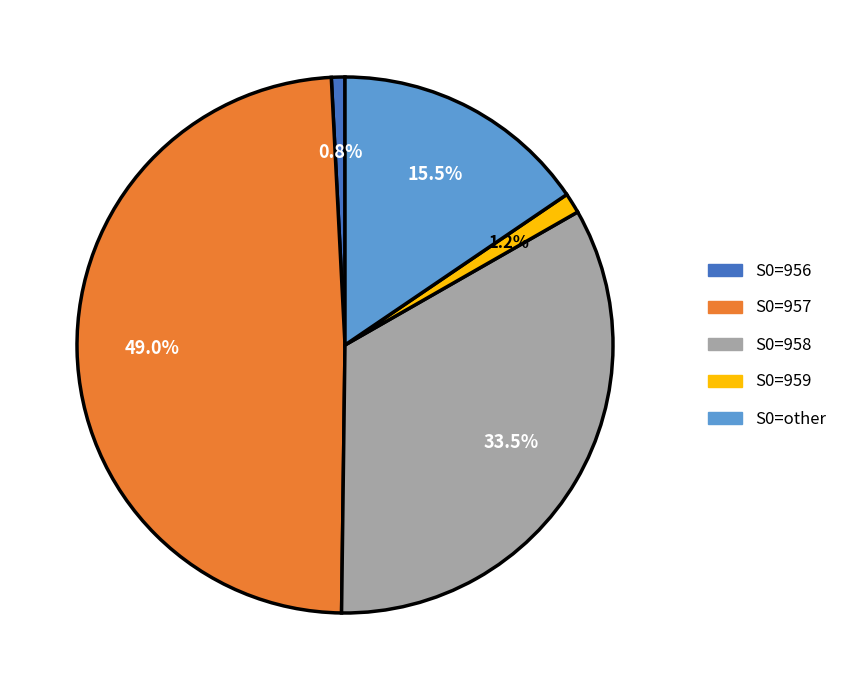

Does S0=959 represent more than half of the total?

No